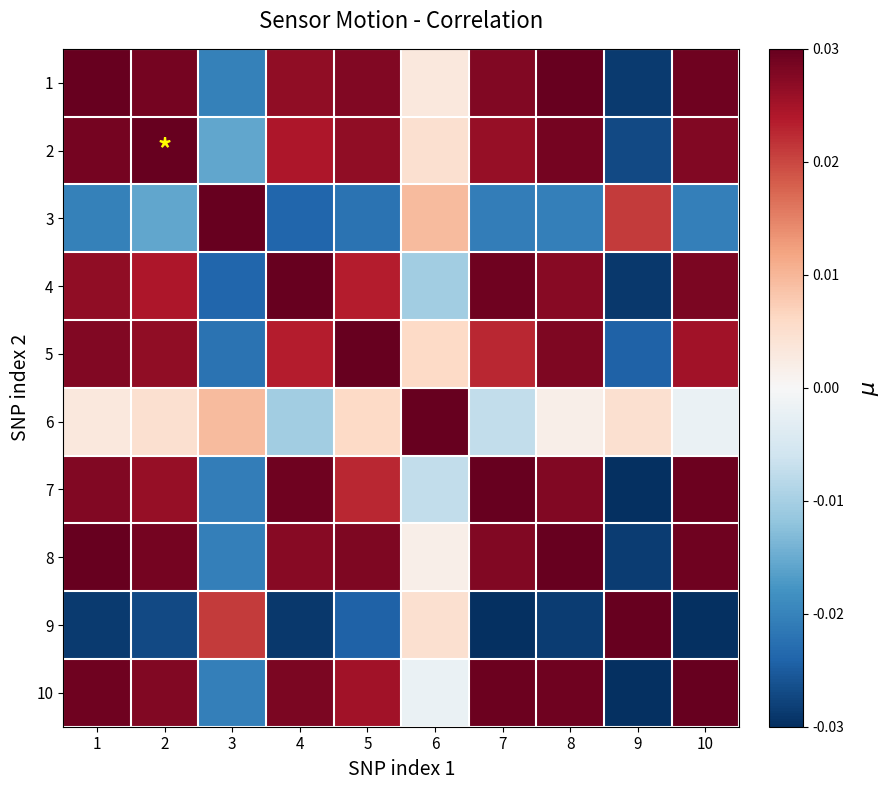

Which category has the lowest value across all series?

10